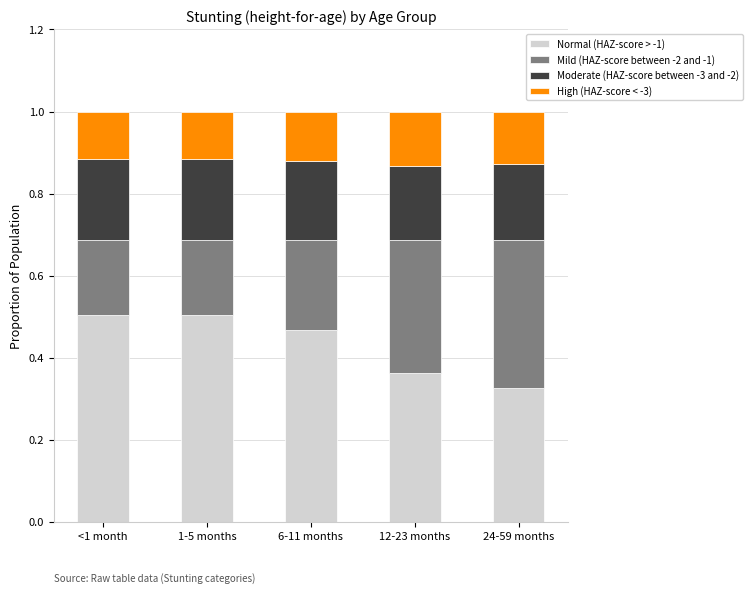

True or false: Normal (HAZ-score > -1) has a value of 0.5 at 6-11 months.

True